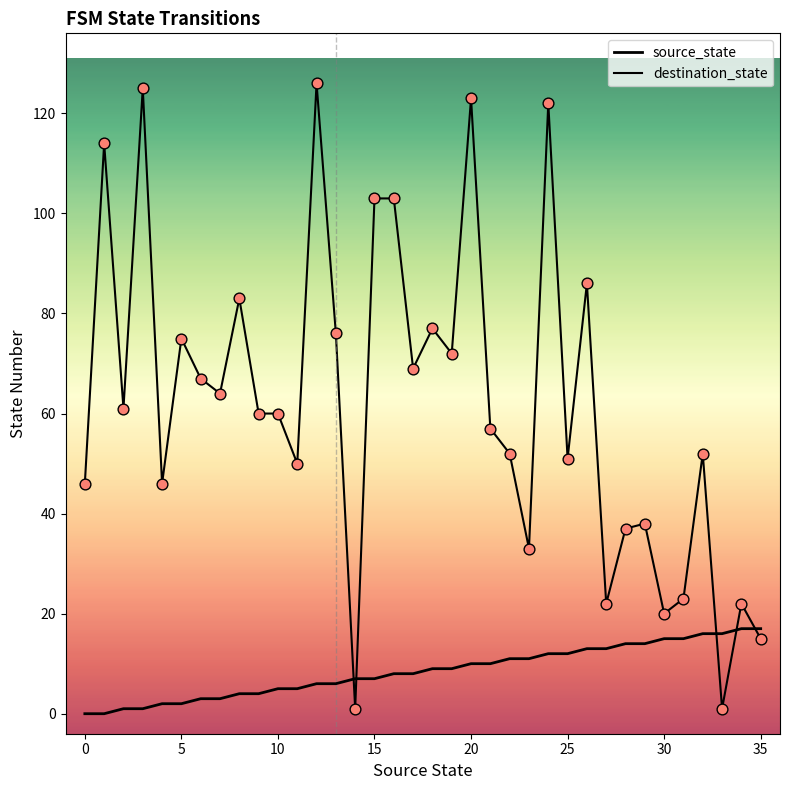

At how many categories does at least one series exceed 46?

24